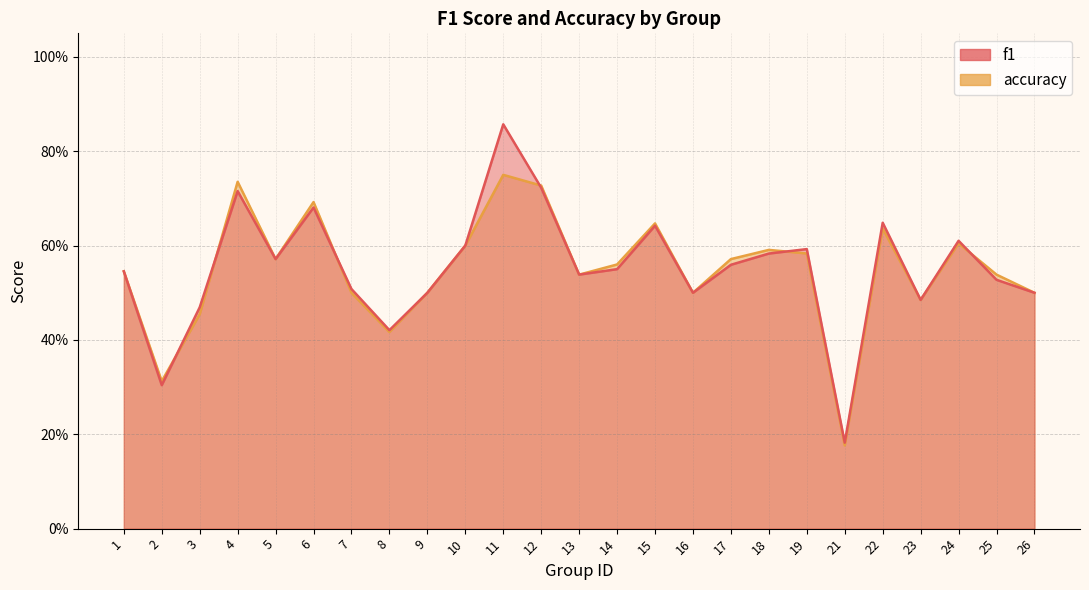

What is the minimum value for accuracy?

0.2